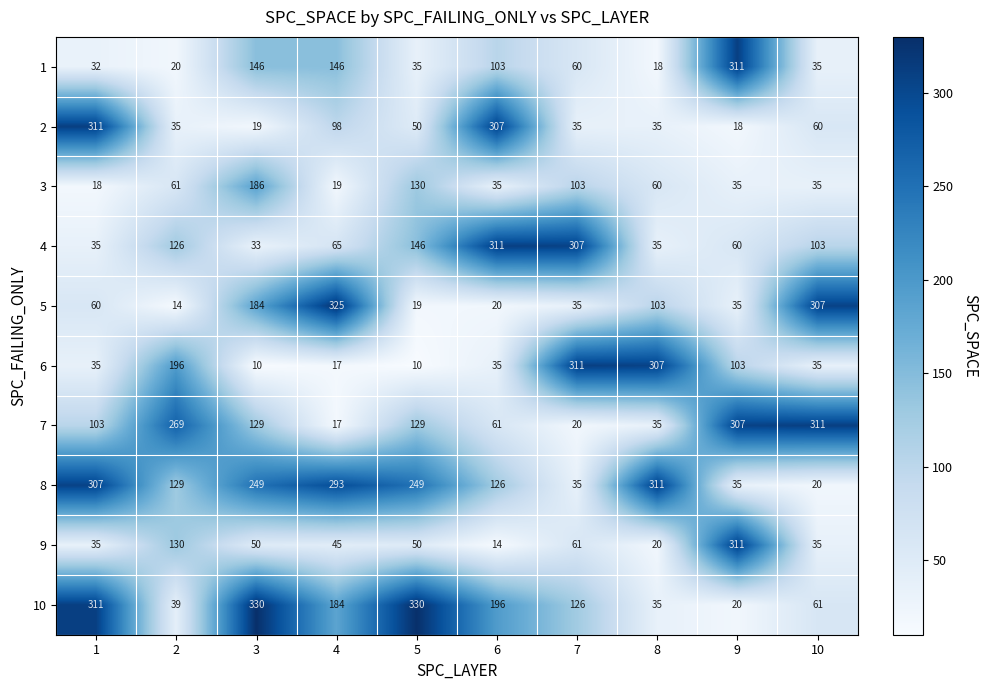

What is the difference between the maximum and minimum values in the 4 series?

278